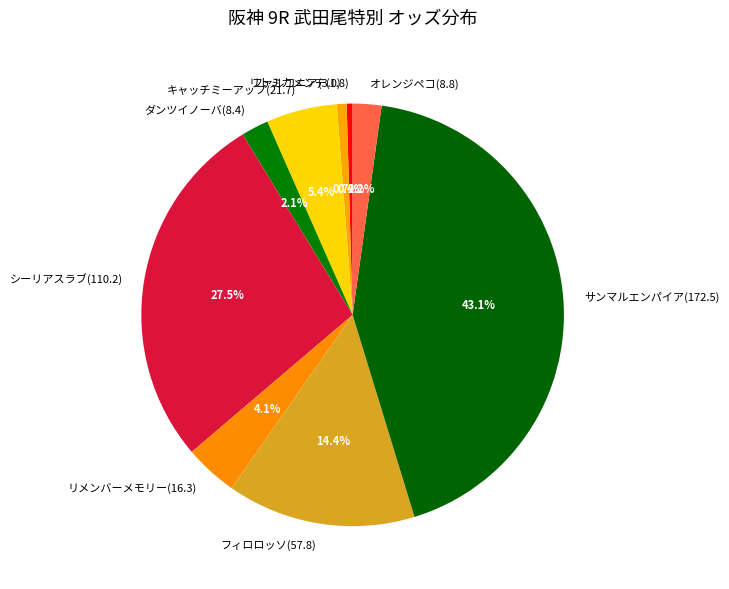

Does リメンバーメモリー(16.3) account for over 50% of the chart?

No